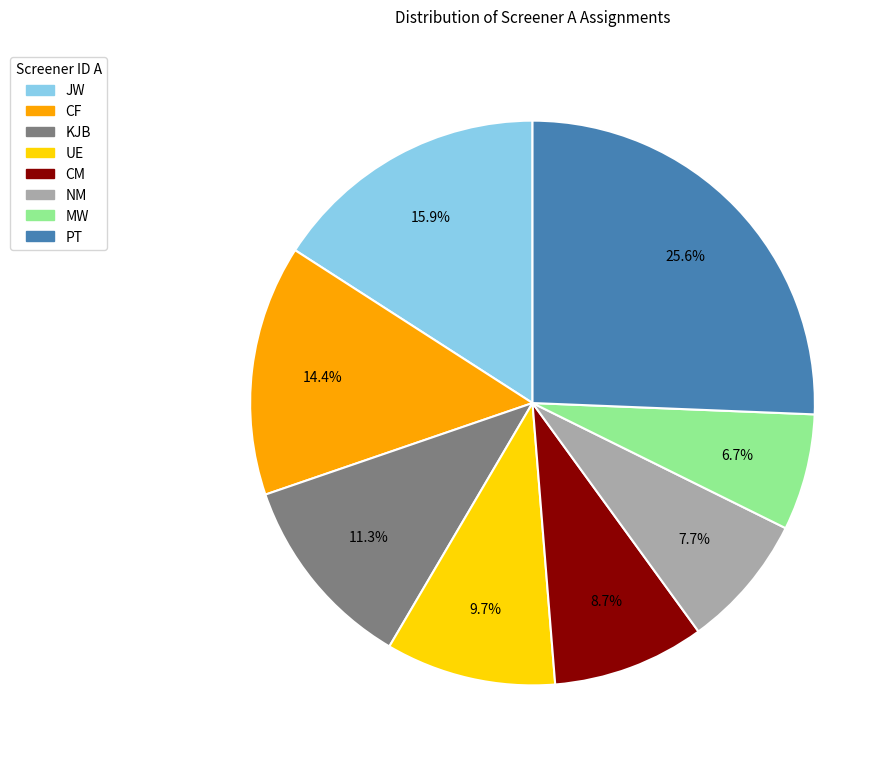

Is MW the majority of the pie?

No